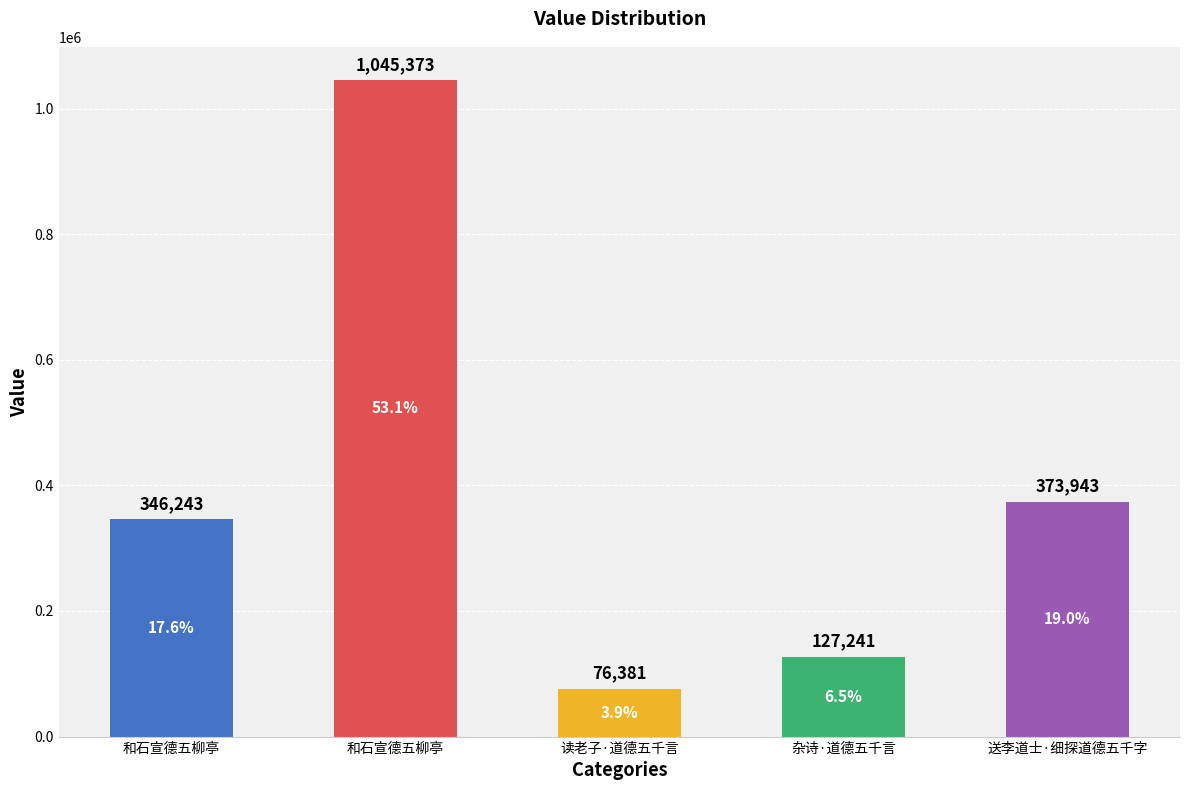

Between 送李道士·细探道德五千字 and 和石宣德五柳亭, which is larger?

送李道士·细探道德五千字